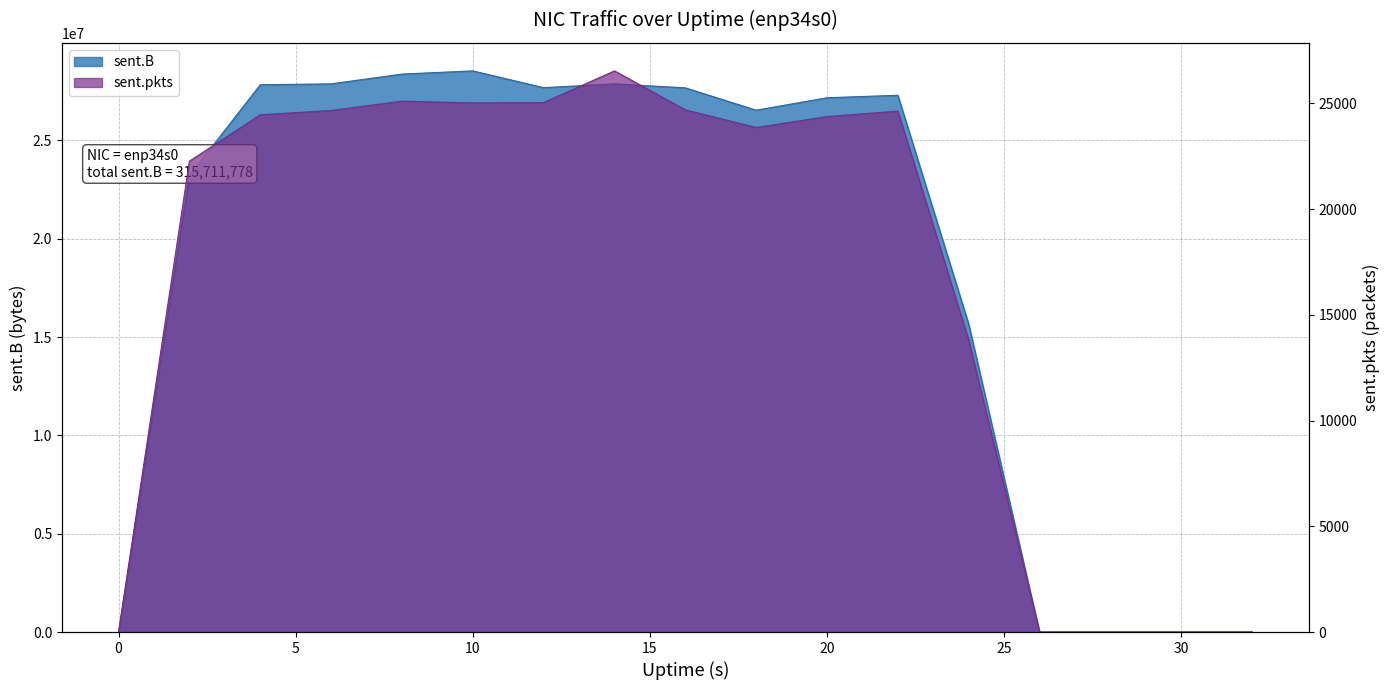

Between 24 and 4, which is larger?

4